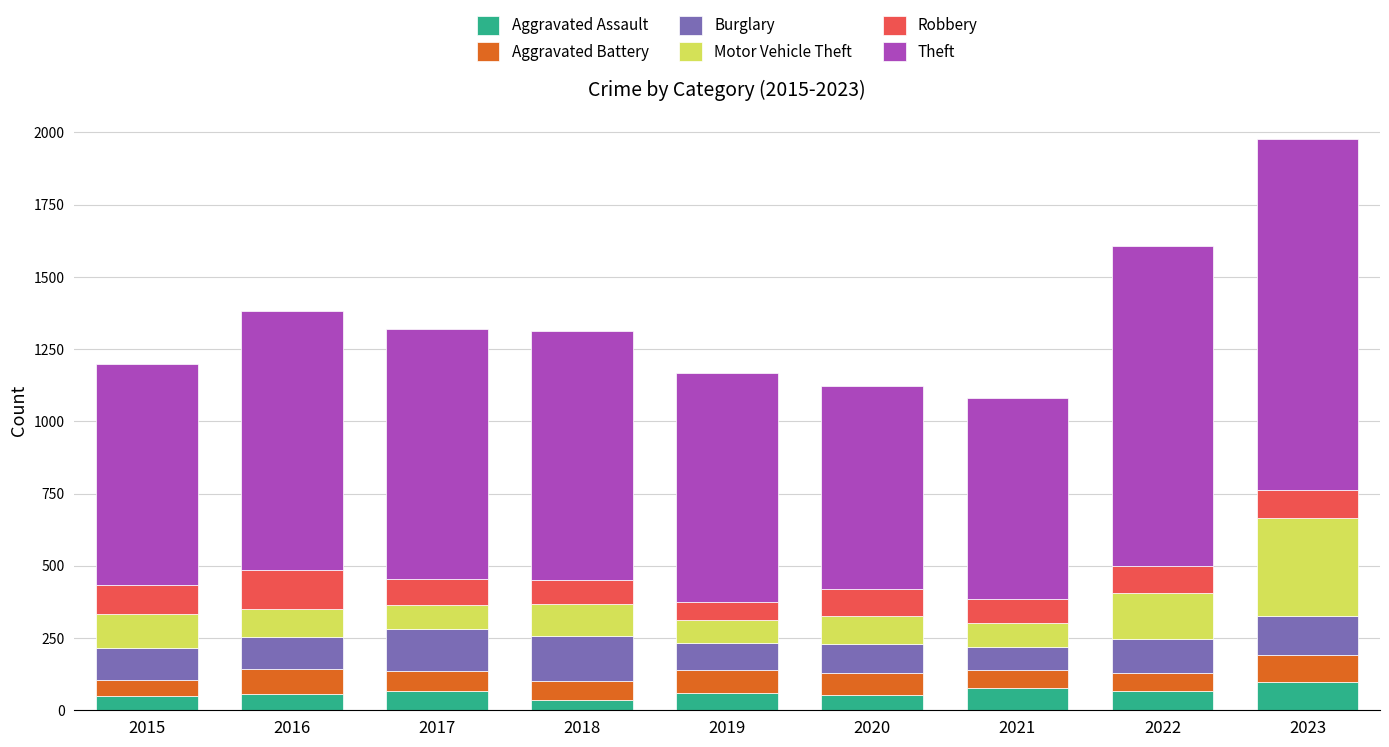

The Aggravated Assault series shows 57 at 2016. True or false?

True